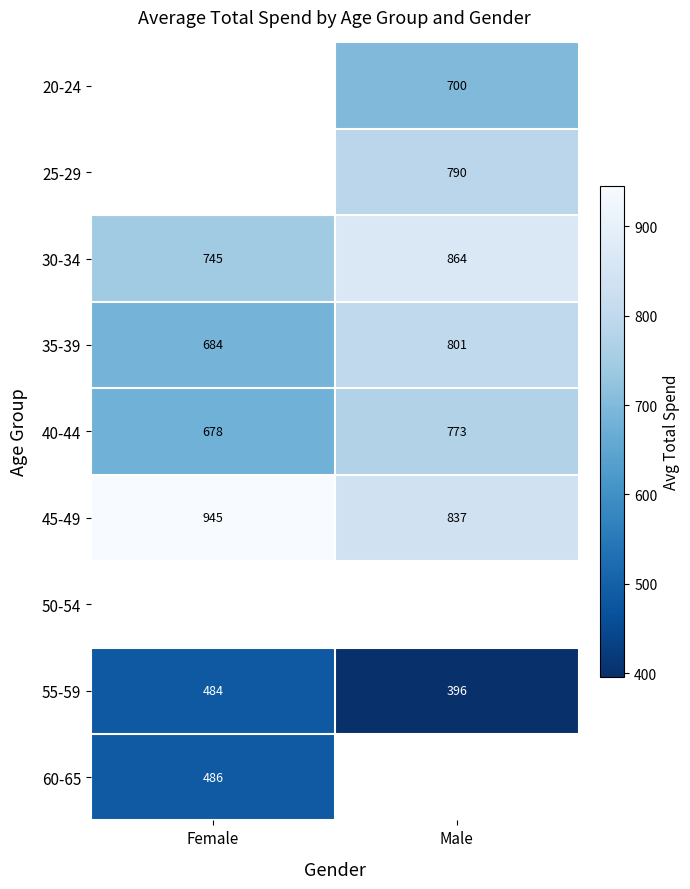

Read the 40-44 value at Female.

678.0